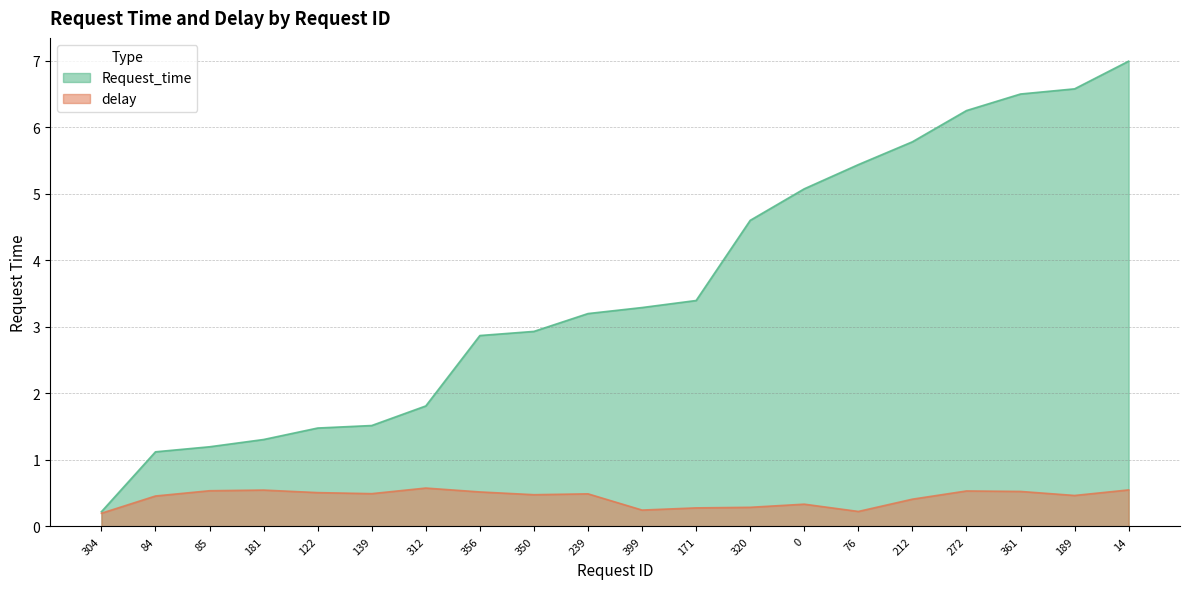

Reading right to left, transcribe all the data shown in this chart.

Request_time: 14=7.0	189=6.6	361=6.5	272=6.3	212=5.8	76=5.4	0=5.1	320=4.6	171=3.4	399=3.3	239=3.2	350=2.9	356=2.9	312=1.8	139=1.5	122=1.5	181=1.3	85=1.2	84=1.1	304=0.2
delay: 14=0.5	189=0.5	361=0.5	272=0.5	212=0.4	76=0.2	0=0.3	320=0.3	171=0.3	399=0.2	239=0.5	350=0.5	356=0.5	312=0.6	139=0.5	122=0.5	181=0.5	85=0.5	84=0.5	304=0.2